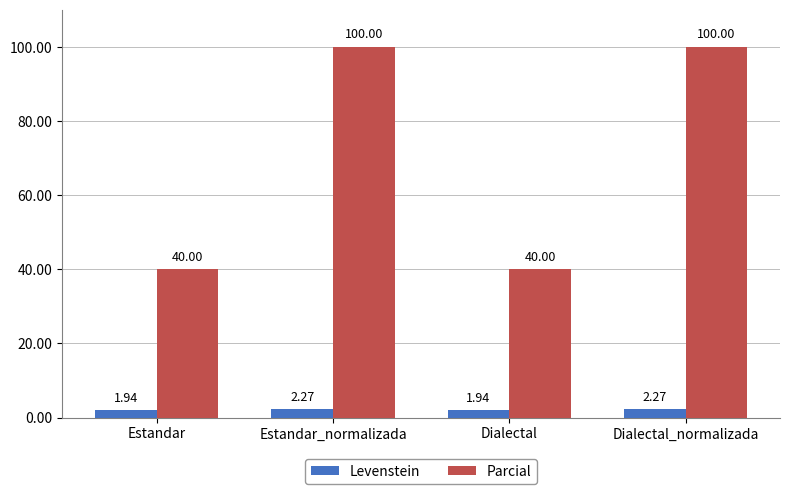

What is the sum of all Parcial values?

280.0